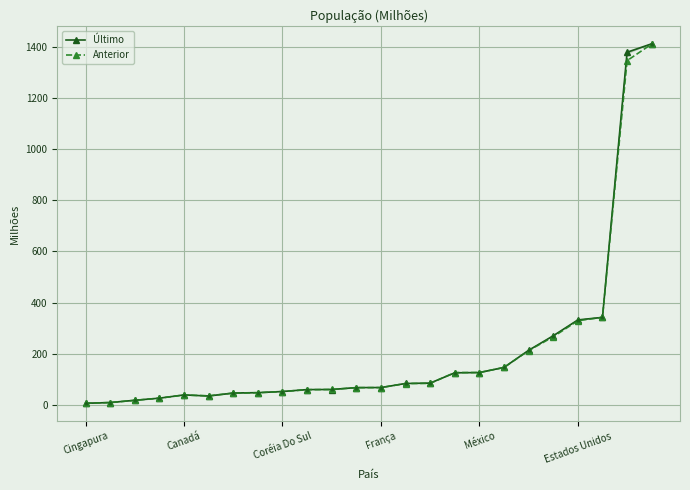

What is the sum of all Último values?

5043.1